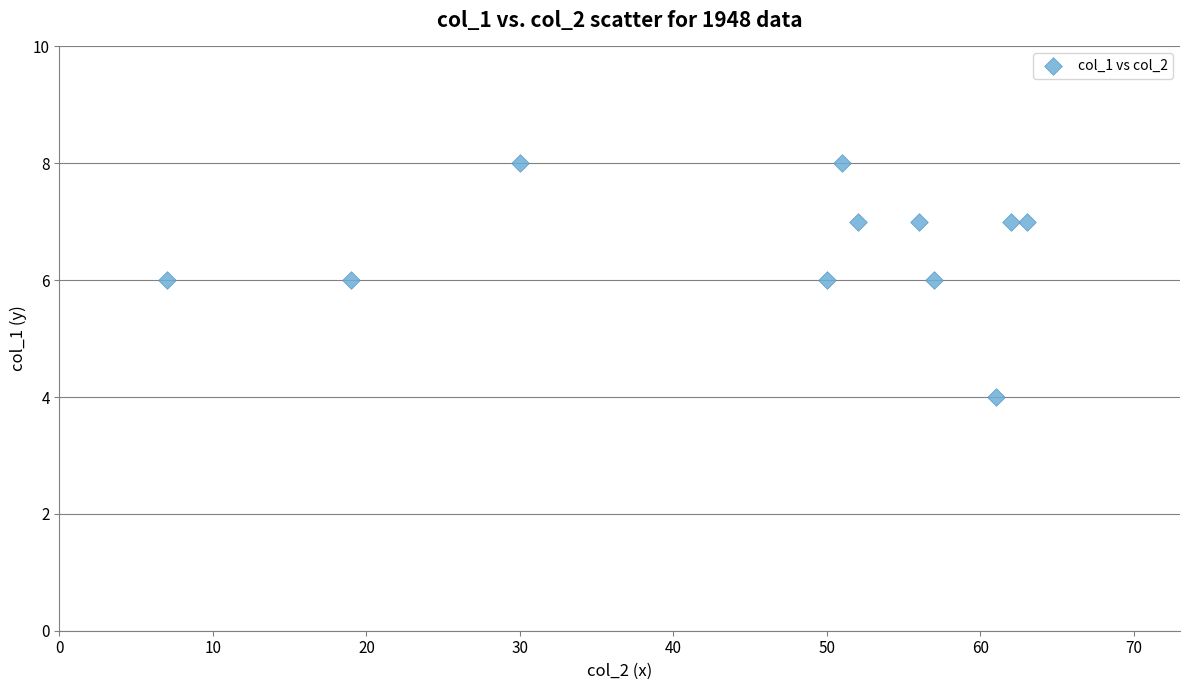

What is the range of Y values (max minus min)?

4